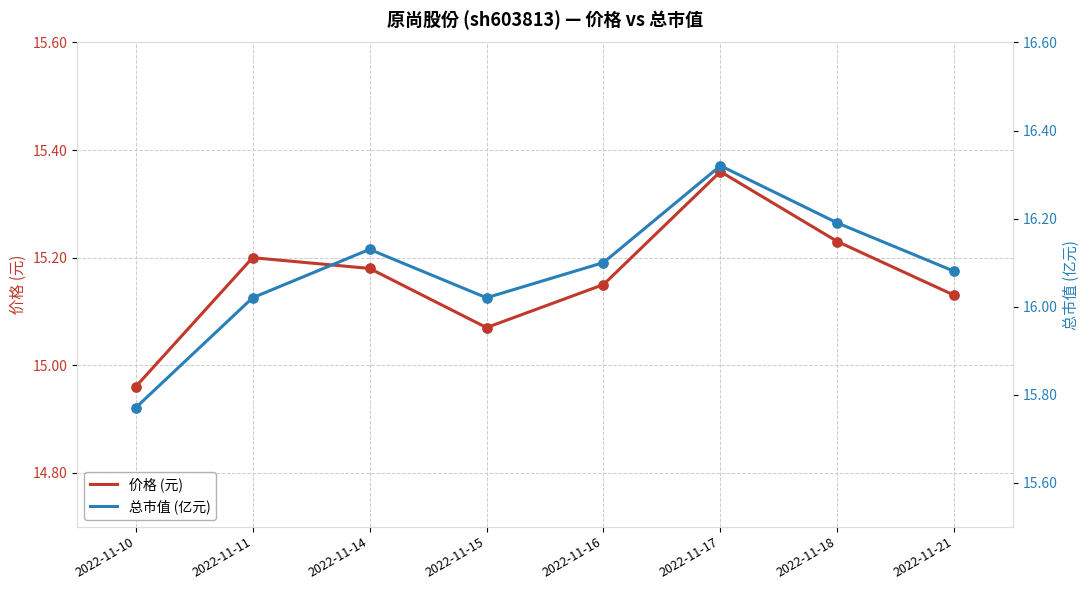

Which series reaches the minimum Y coordinate?

价格 (元)